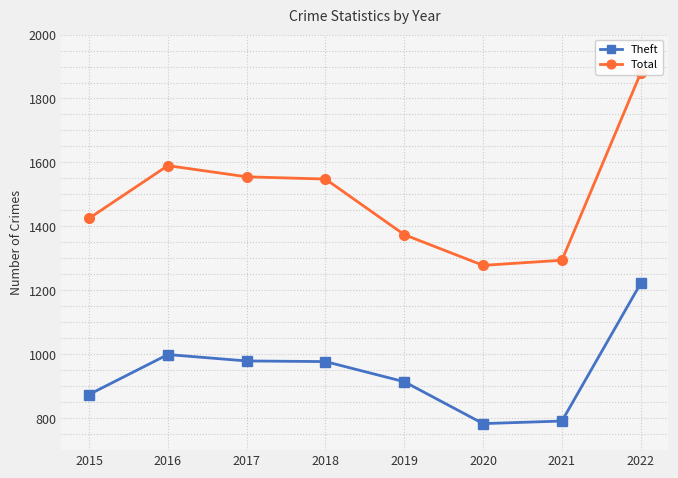

How many categories are shown in the chart?

8